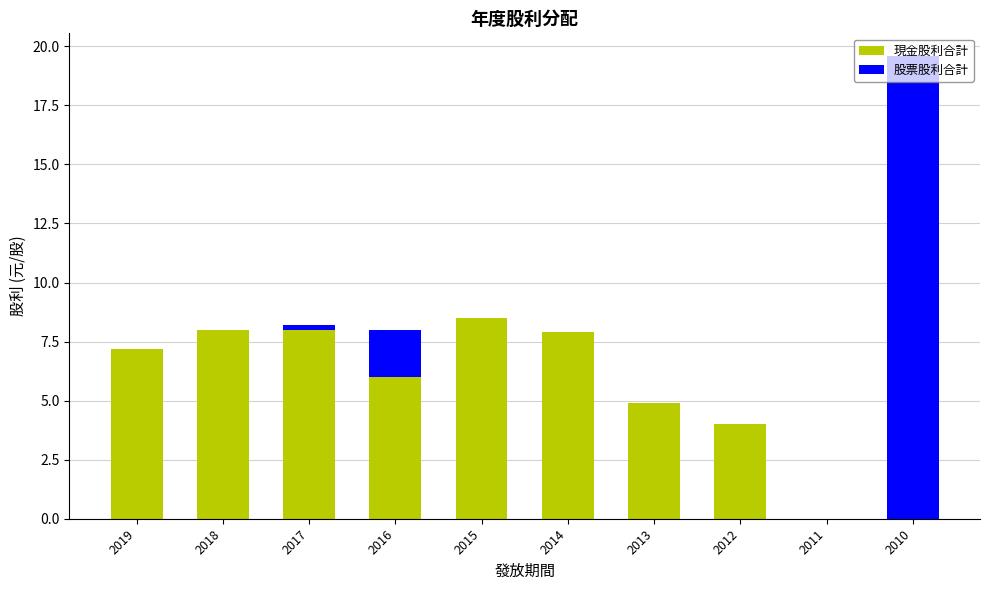

Where is 現金股利合計 nearest to the value 4?

2012